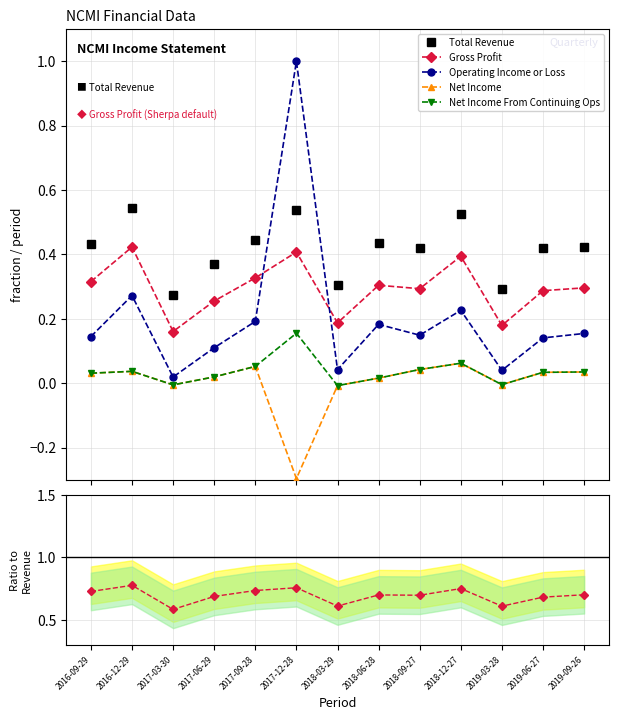

What is the difference between the maximum and minimum values in the Total Revenue series?

0.3